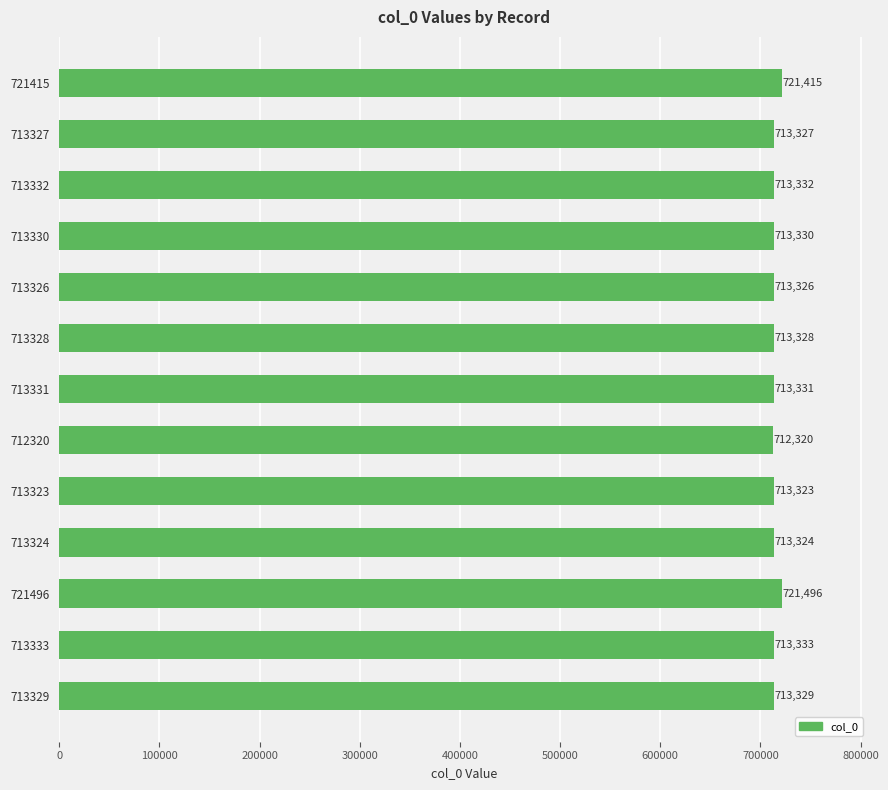

List the labels in order of value, largest first.

721496, 721415, 713333, 713332, 713331, 713330, 713329, 713328, 713327, 713326, 713324, 713323, 712320